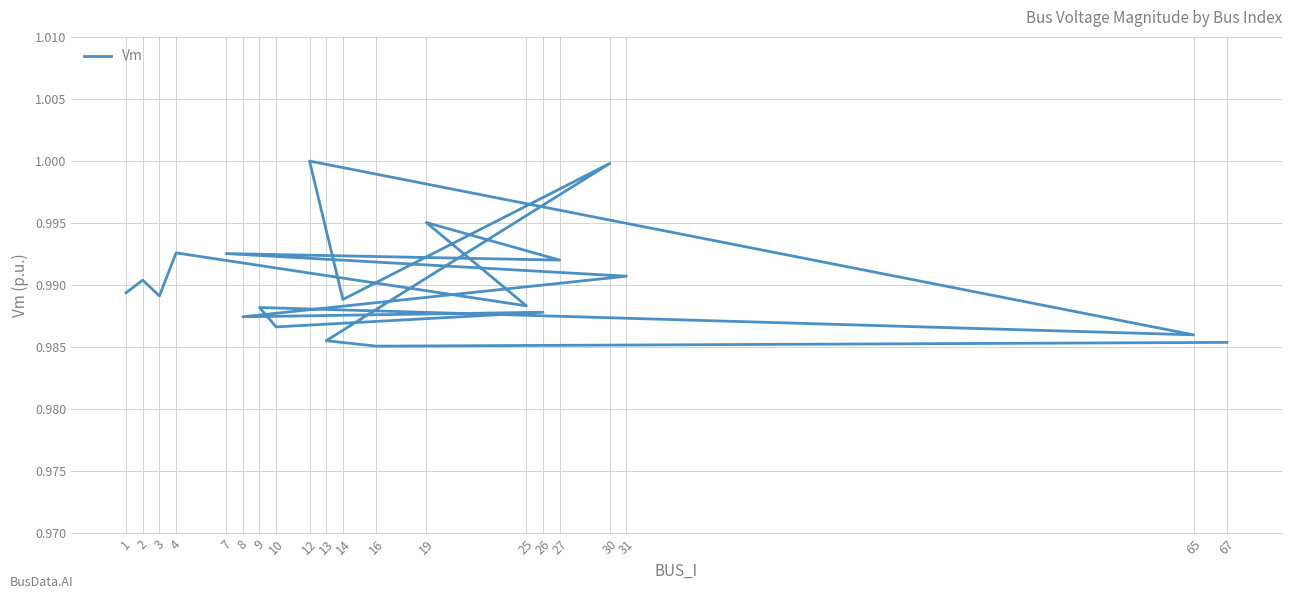

Which has a higher value, 67 or 27?

27